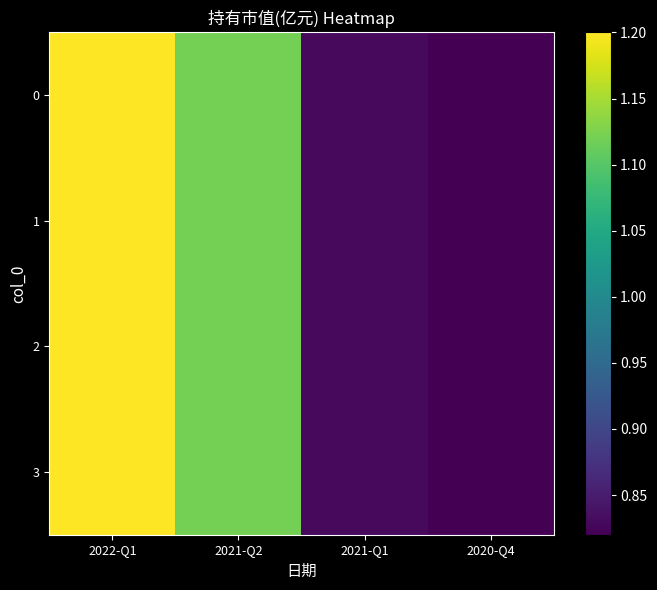

What is the total value across all series at 2022-Q1?

4.8